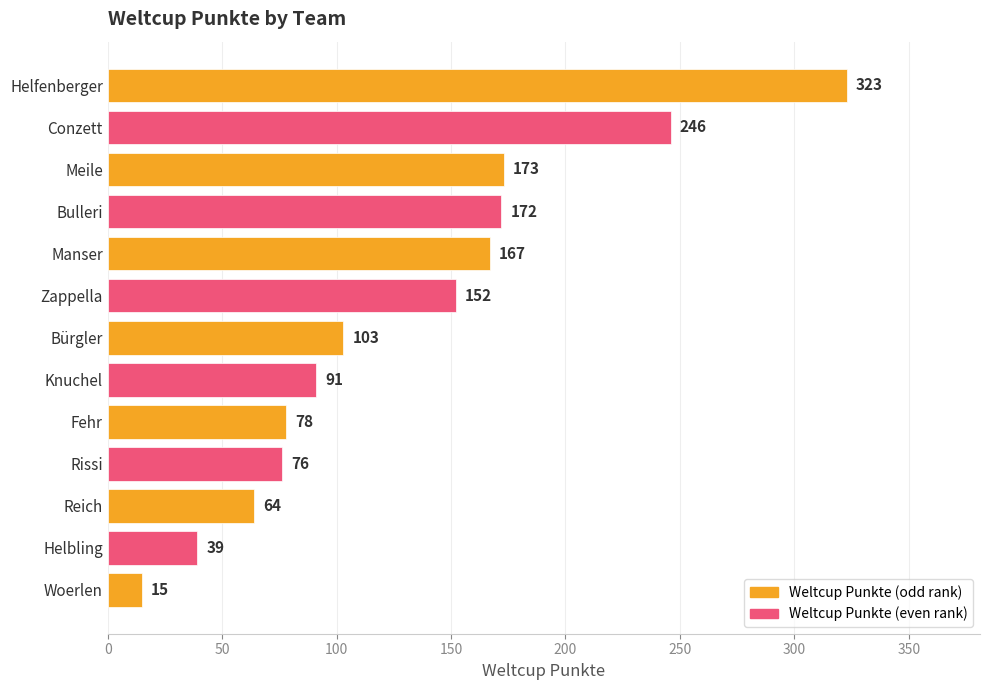

List the labels in order of value, largest first.

Helfenberger, Conzett, Meile, Bulleri, Manser, Zappella, Bürgler, Knuchel, Fehr, Rissi, Reich, Helbling, Woerlen